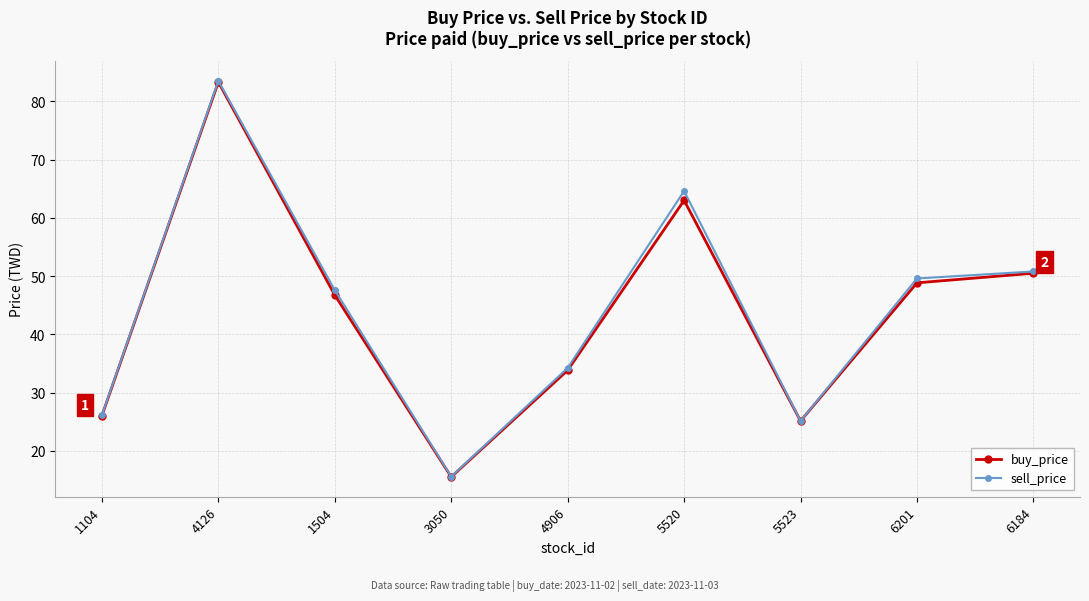

What is the maximum value for sell_price?

83.5